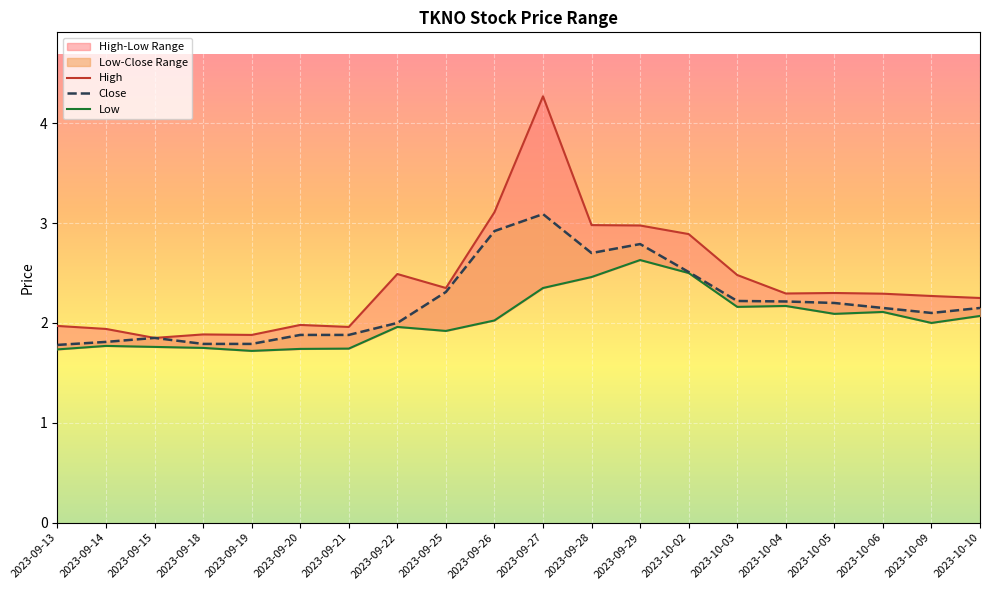

How many interior local valleys does the Low series have?

5